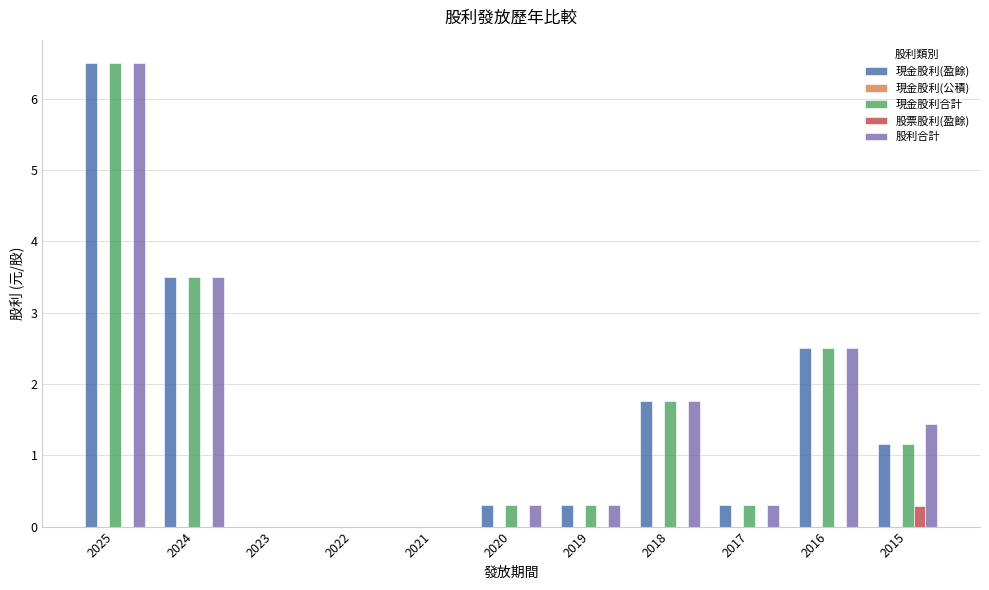

What is the total value across all series at 2019?

0.9